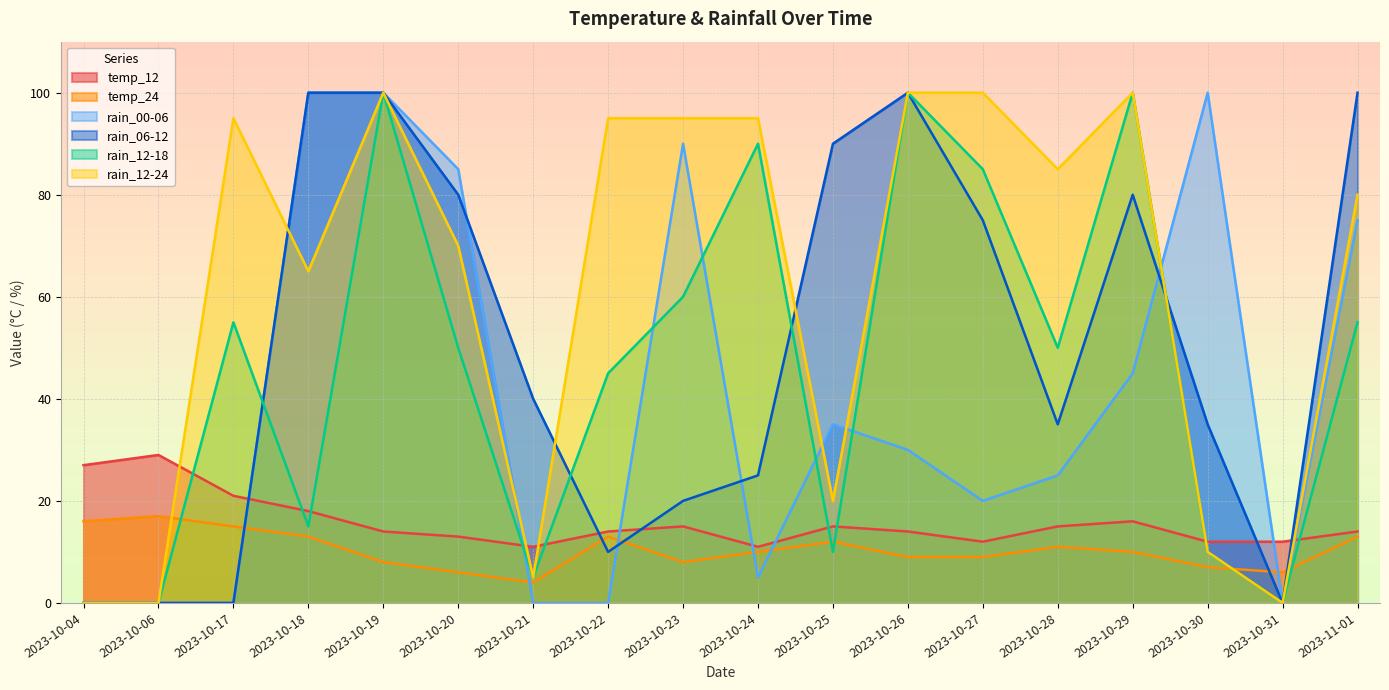

What is the average value of the rain_00-06 series?

39